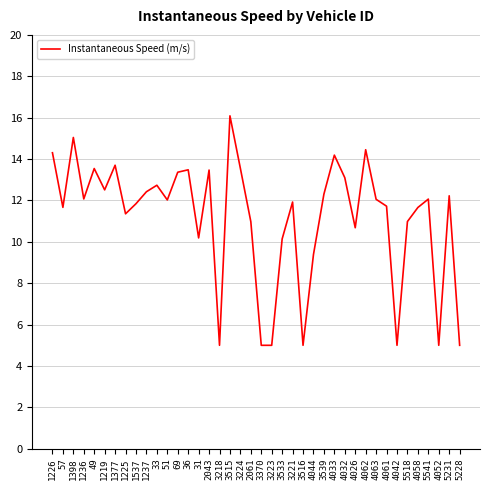

Between 3221 and 3515, which is larger?

3515